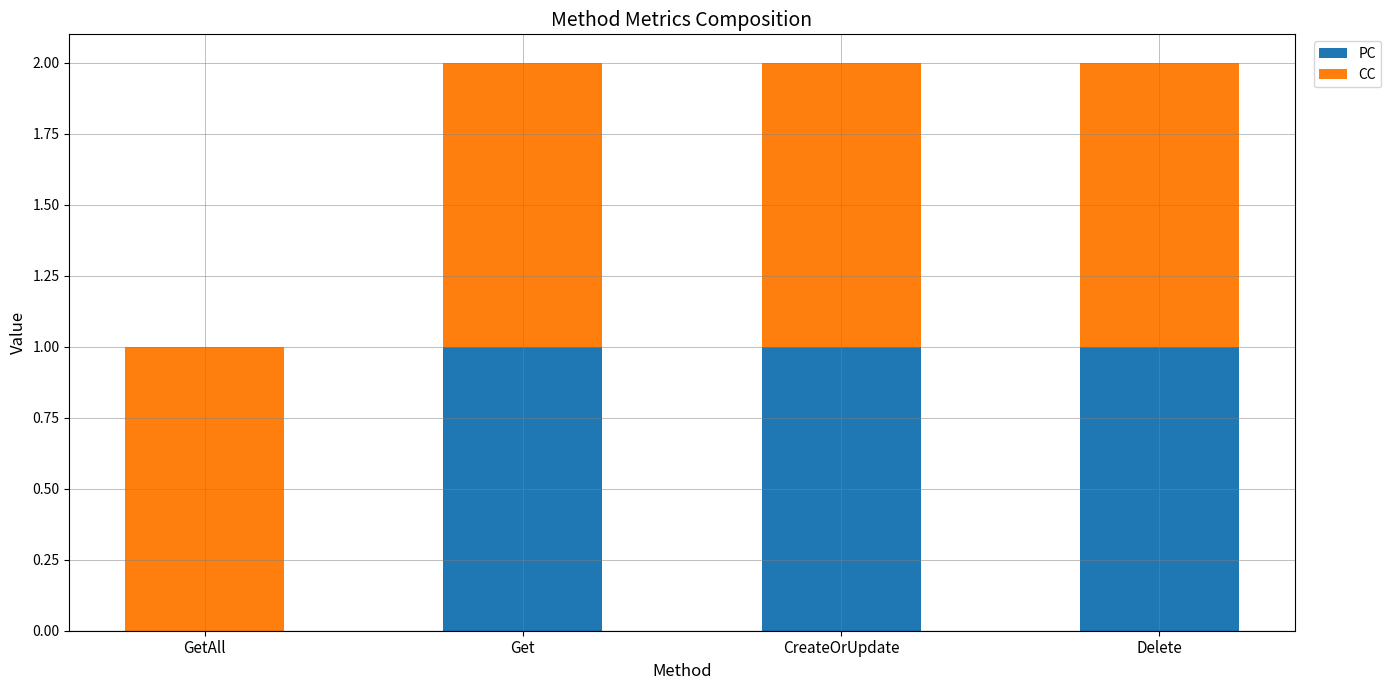

The PC series shows 1 at Get. True or false?

True